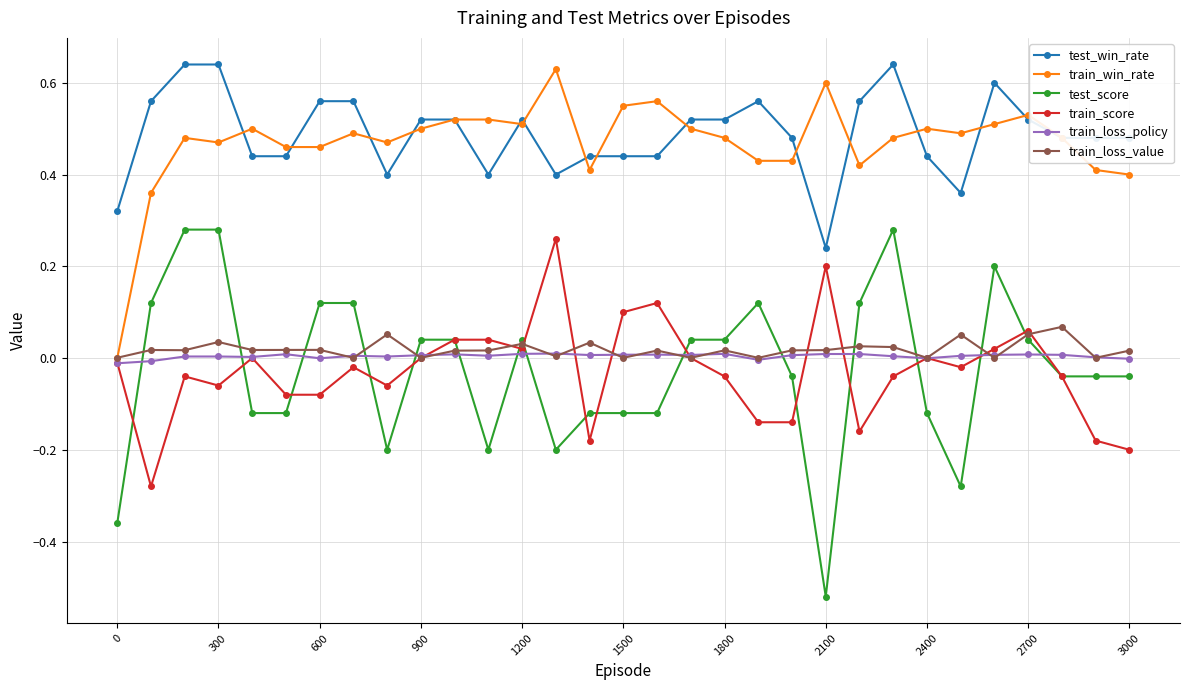

At how many categories does at least one series exceed 0?

31